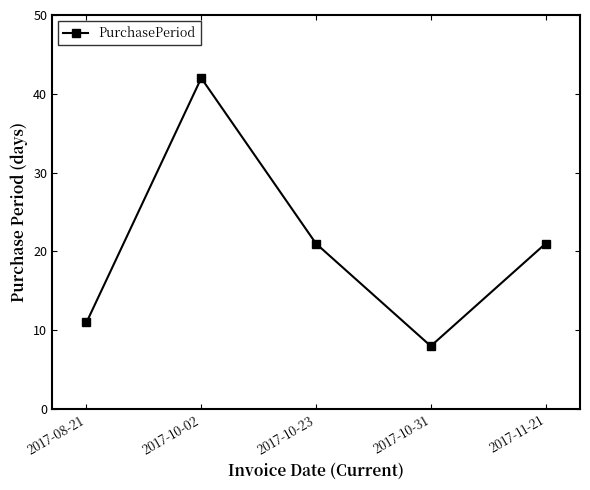

Which has a higher value, 2017-10-23 or 2017-10-31?

2017-10-23